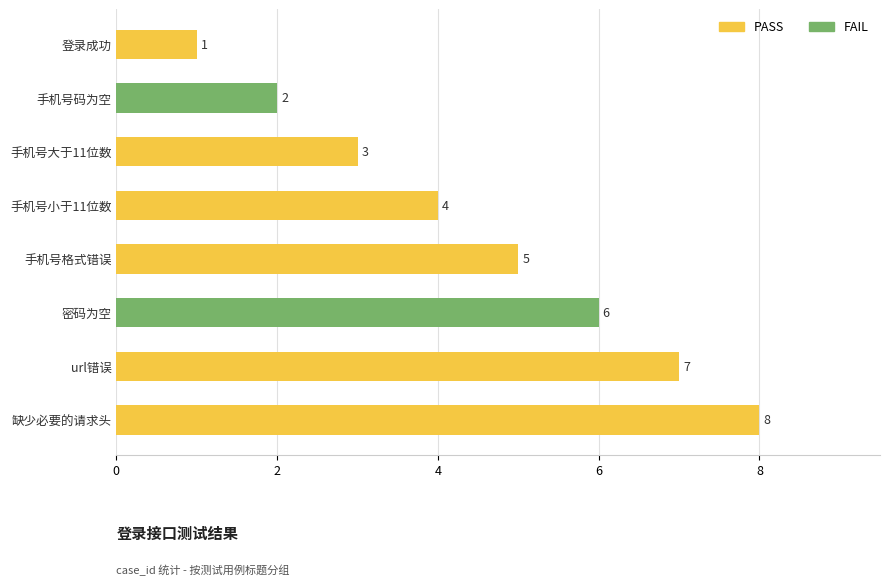

What is the maximum value shown in the chart?

8